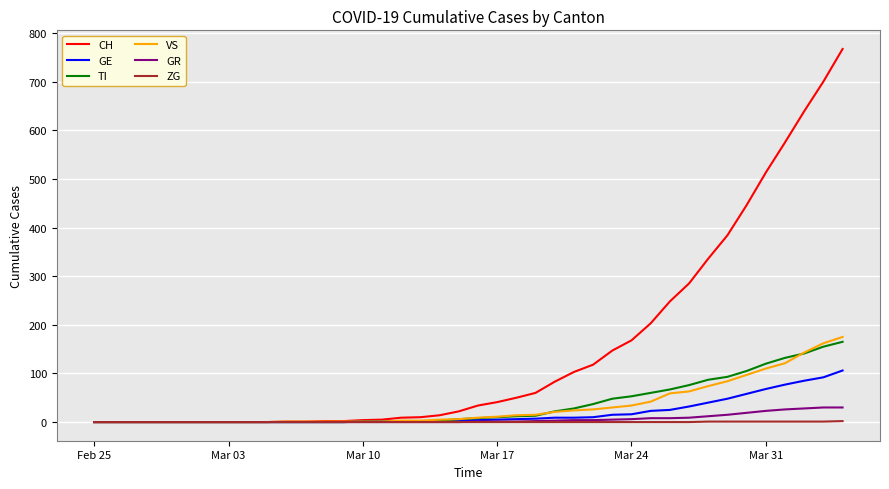

Which series has the largest total across all categories?

CH